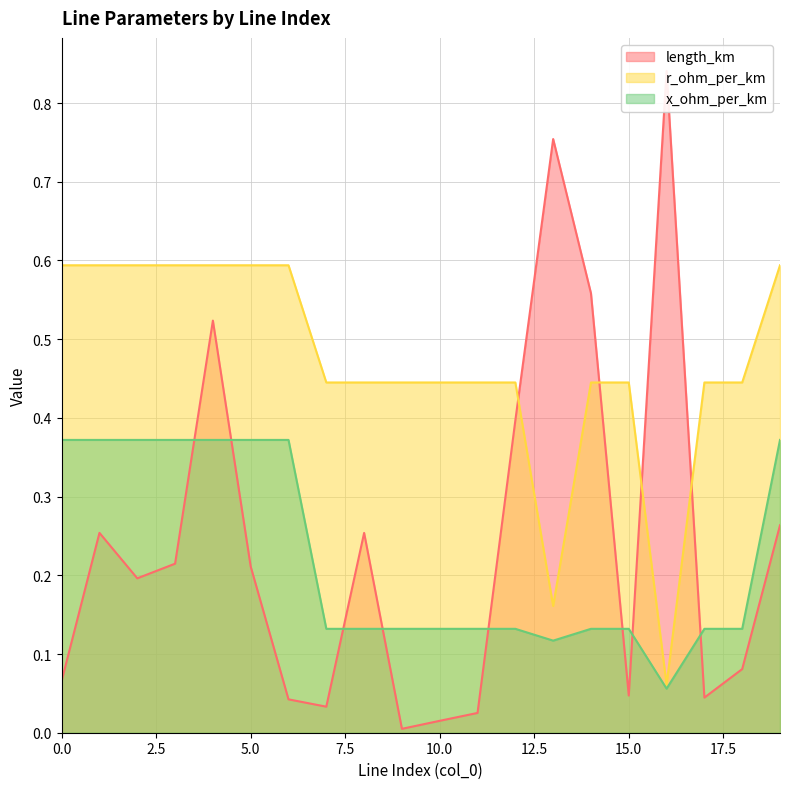

Rank the categories by length_km value from highest to lowest.

16, 13, 14, 4, 12, 19, 1, 8, 3, 5, 2, 18, 0, 15, 17, 6, 7, 11, 10, 9